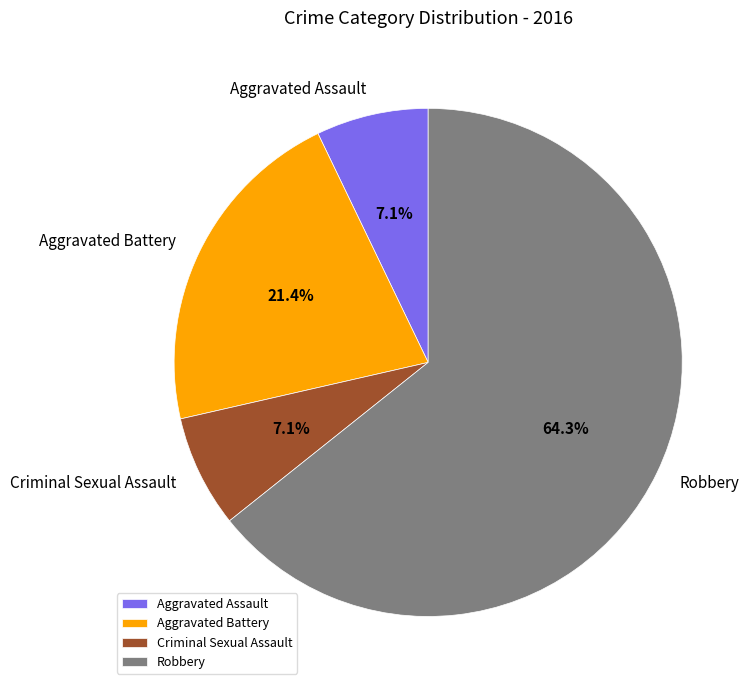

How many slices are in this pie chart?

4